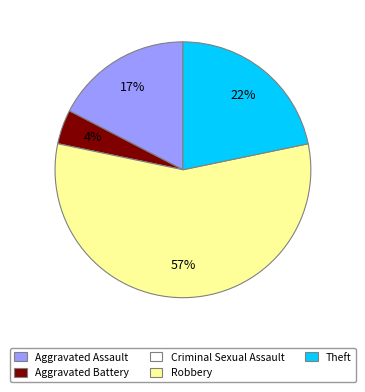

Is there any slice that represents more than half of the pie?

Yes